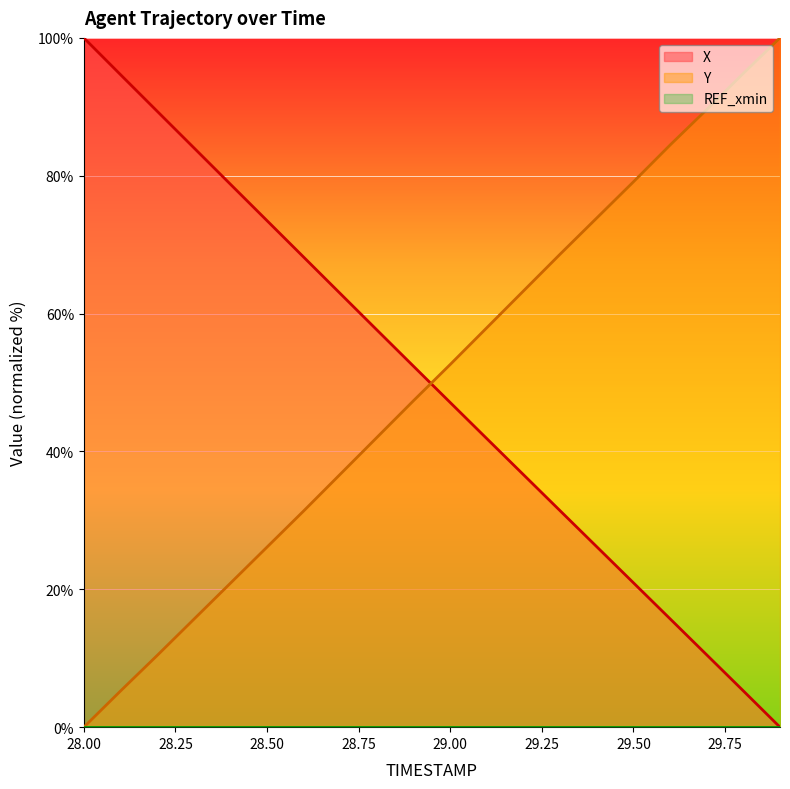

Where does the X series first go above 52?

28.00